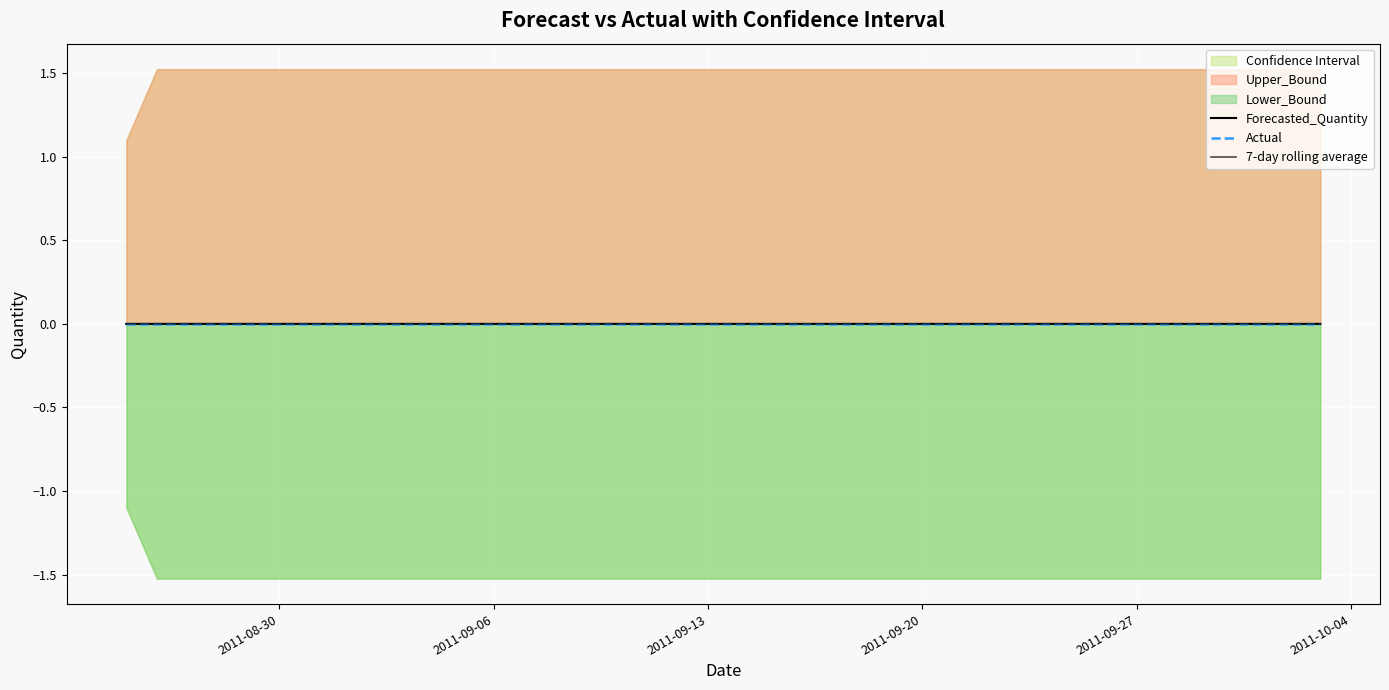

At which label does Actual reach its peak?

2011-08-30